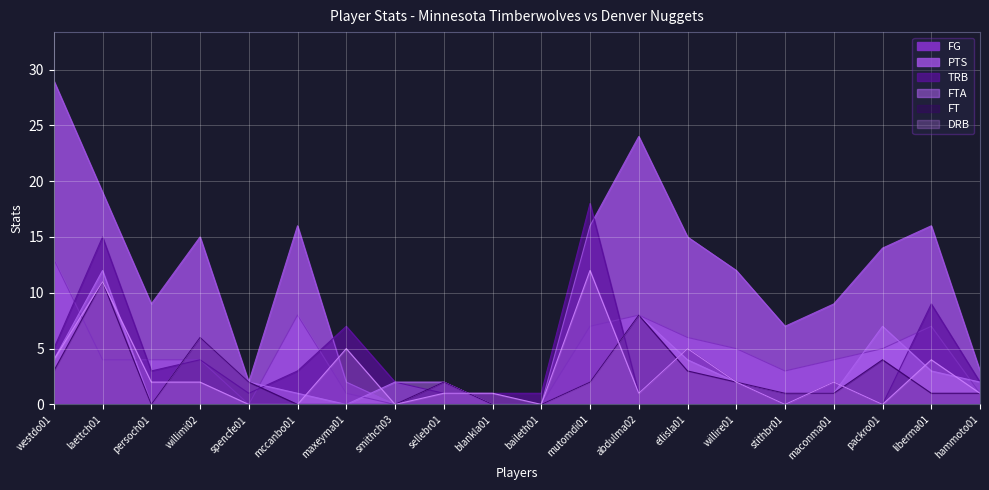

Where is FTA nearest to the value 6?

willimi02